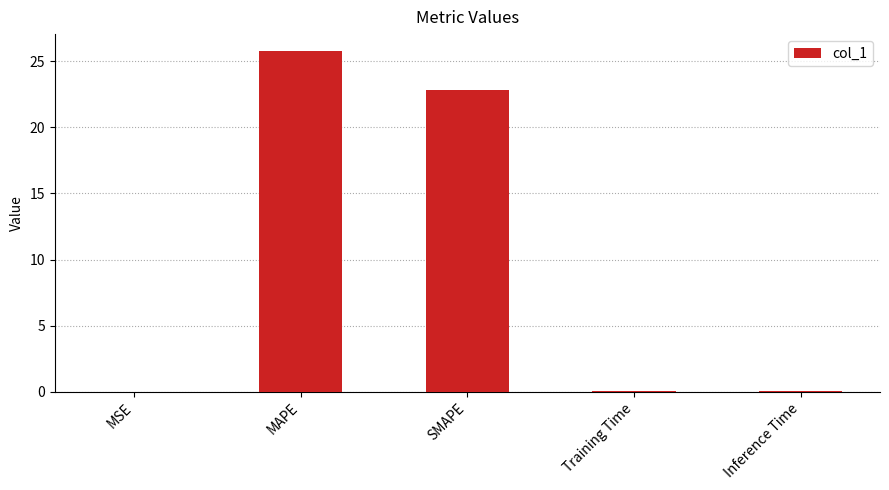

What is the average value?

9.7